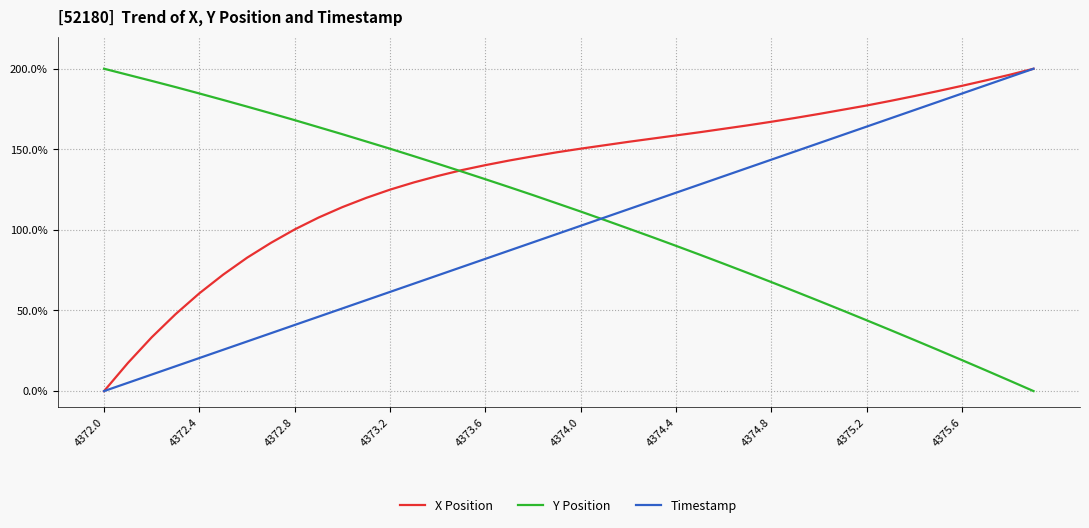

Rank the series by their average value, from lowest to highest.

Timestamp, Y Position, X Position